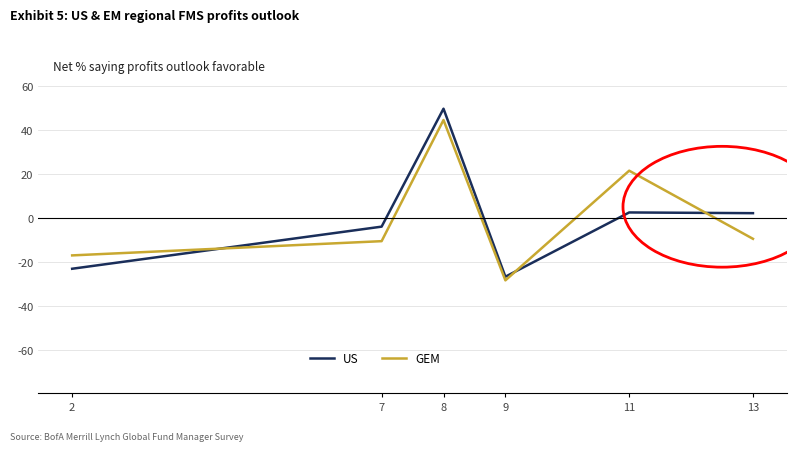

How many interior local valleys does the GEM series have?

1